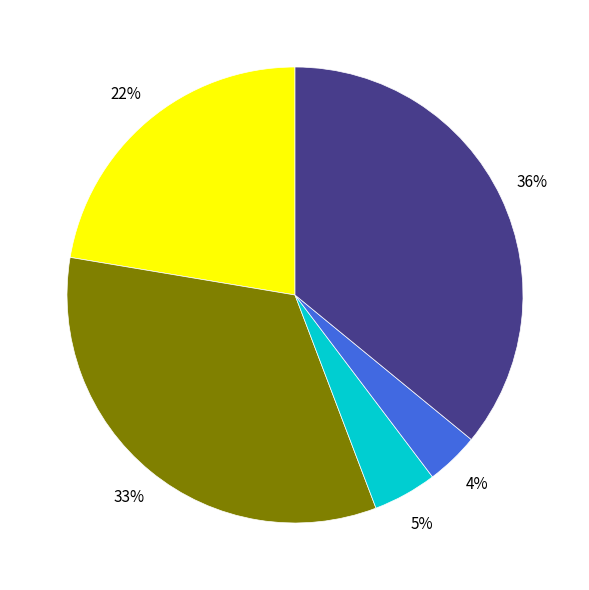

To the nearest percent, what is the difference between the largest and smallest slice percentages?

32%